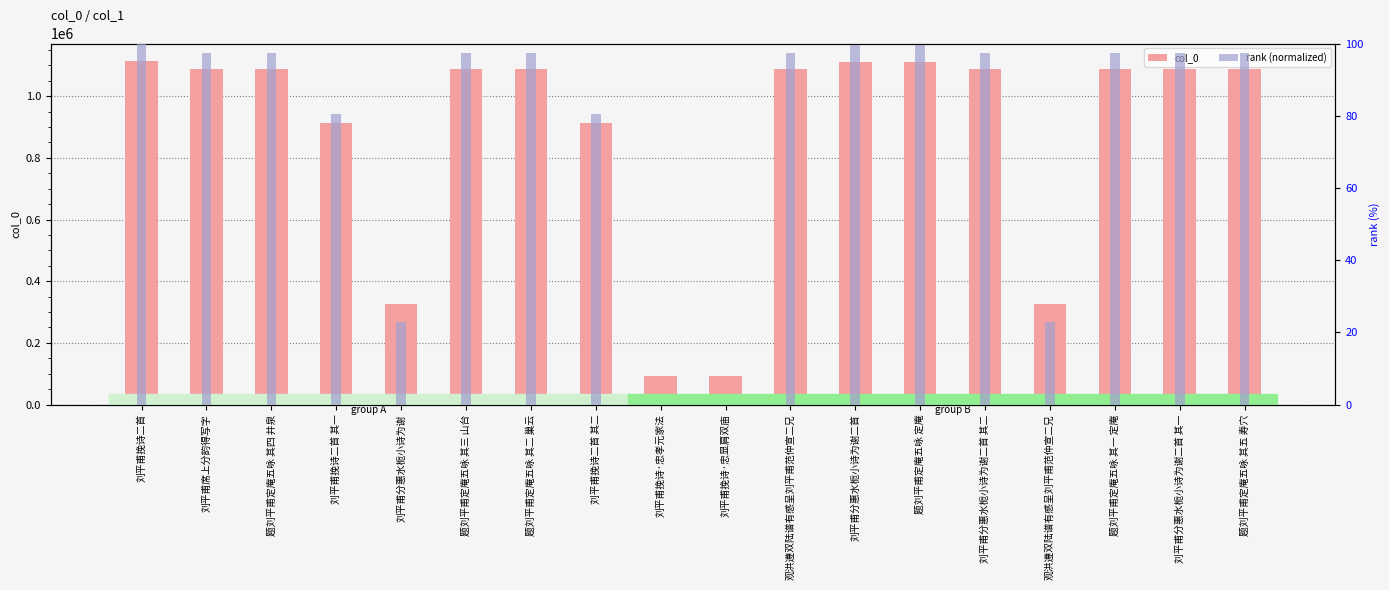

Between 观洪遵双陆谱有感呈刘平甫范仲宣二兄 and 刘平甫分惠水栀小诗为谢二首 其一, which is larger?

刘平甫分惠水栀小诗为谢二首 其一